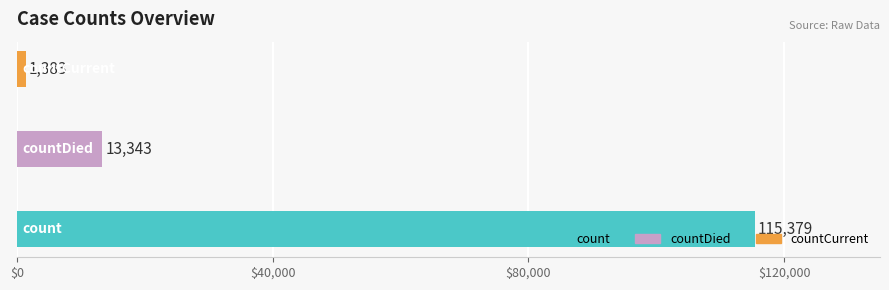

What is the maximum value shown in the chart?

115379